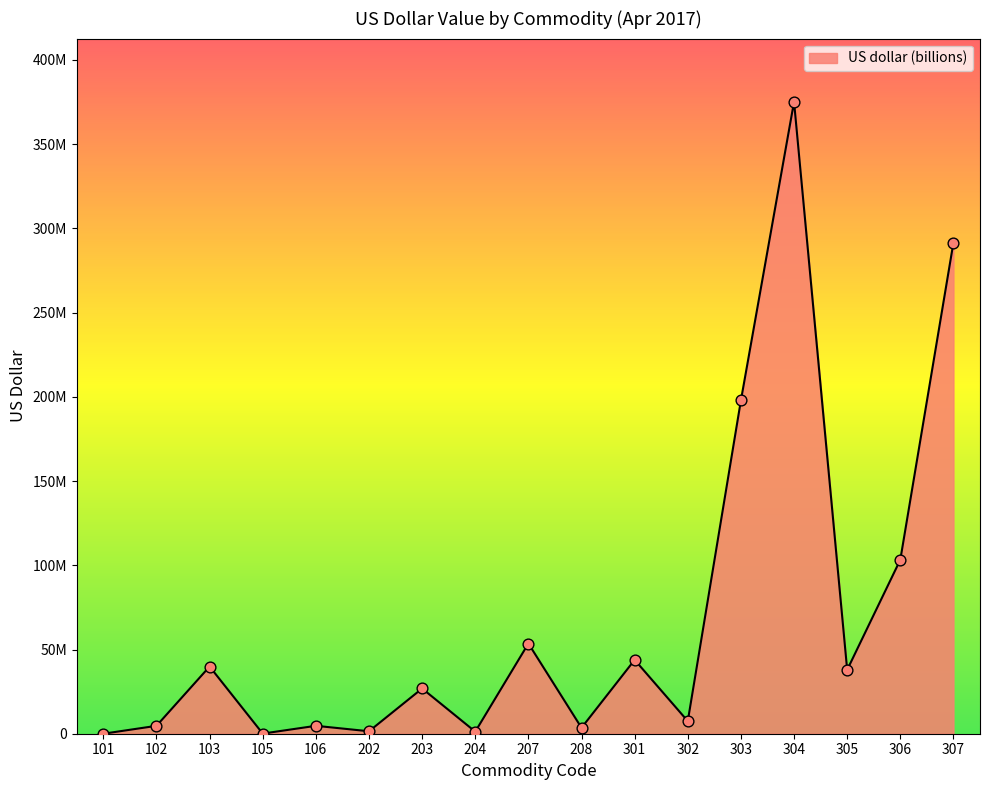

What is the change in value from 203 to 208?

-23331513